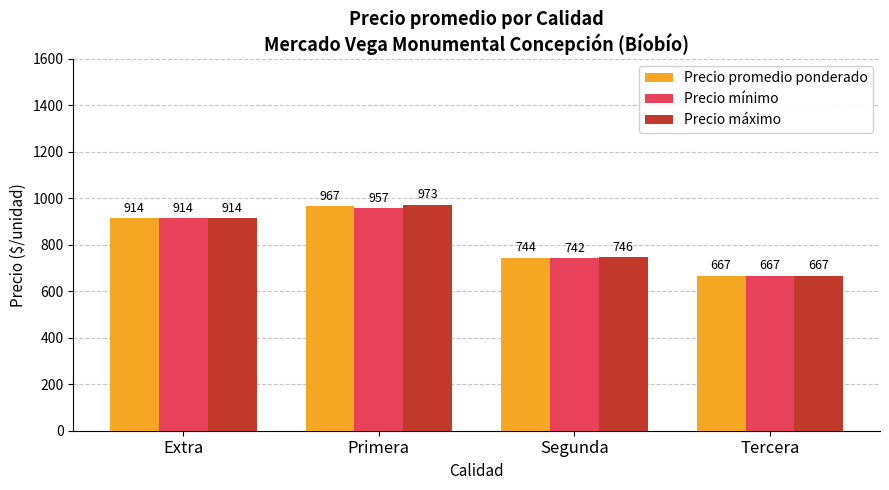

How many groups of bars are there?

4